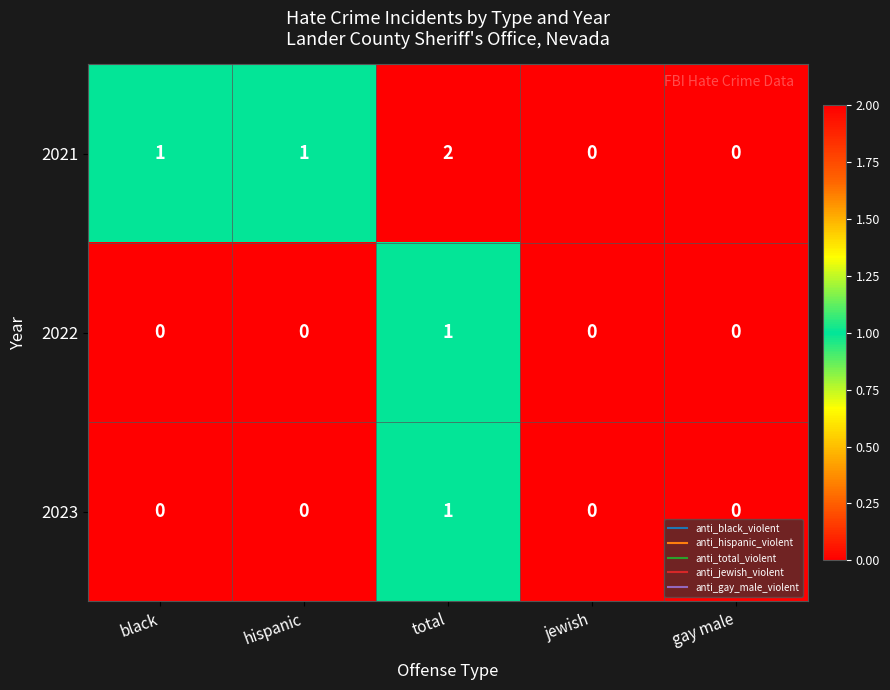

True or false: 2022 has a value of 2 at total.

False